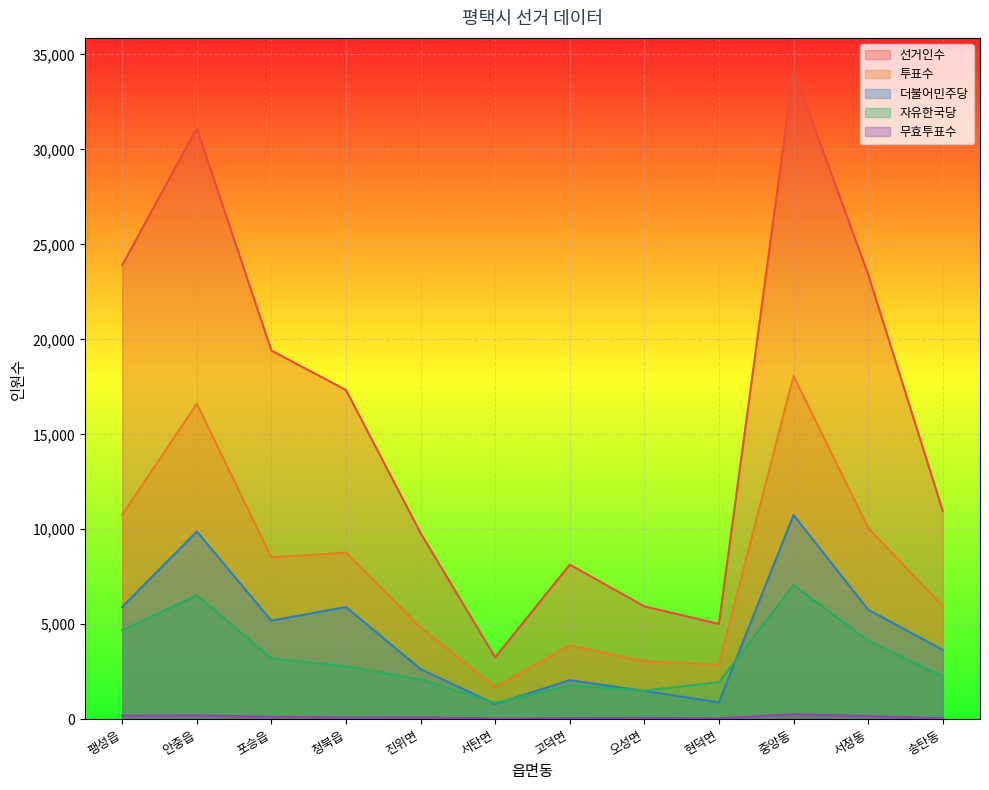

How many series are shown in this chart?

5